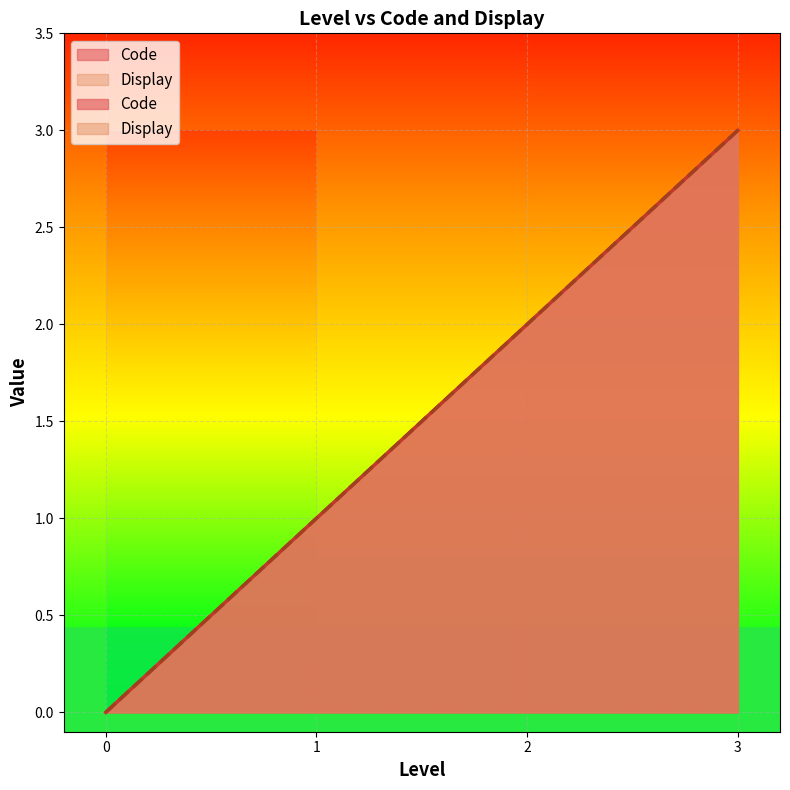

True or false: Display and Code cross at least once.

False